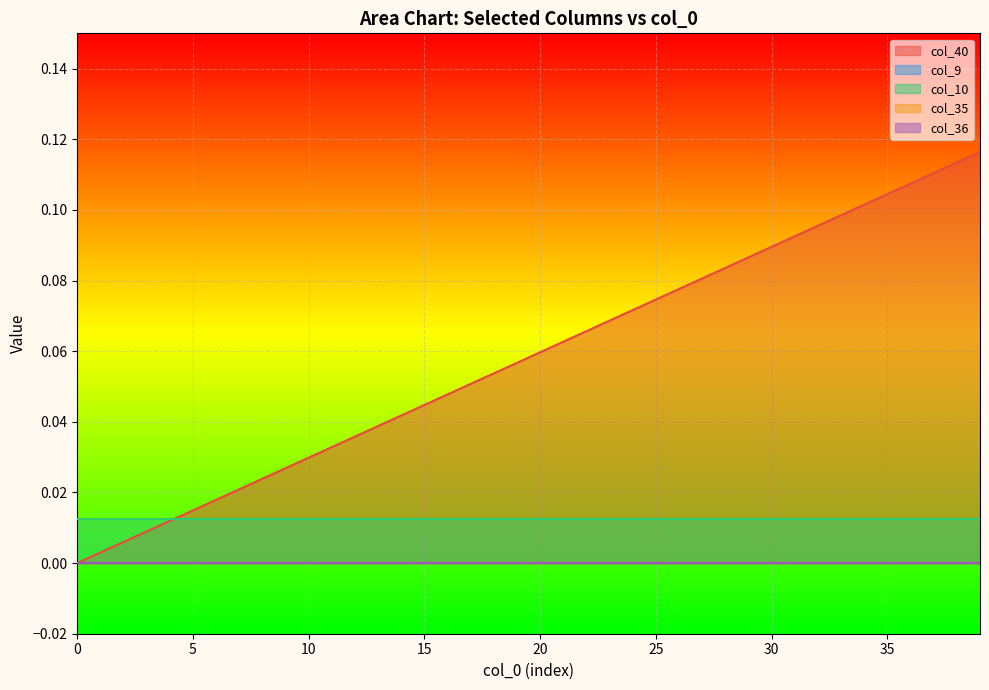

True or false: col_35 has a value of 0.0 at 13.

True